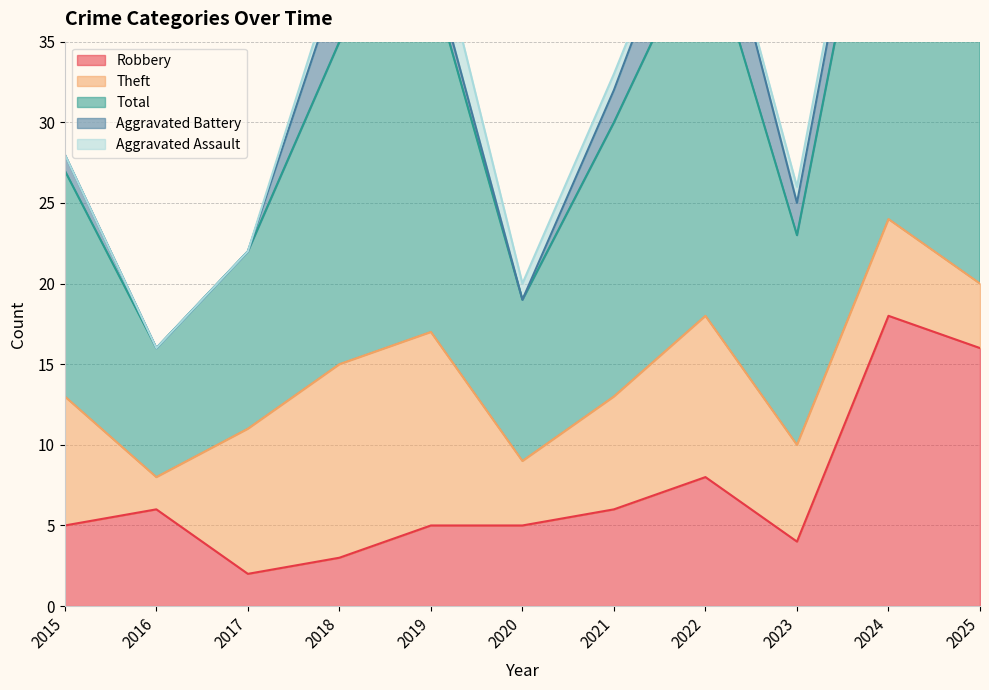

Which category has the highest value across all series?

2024